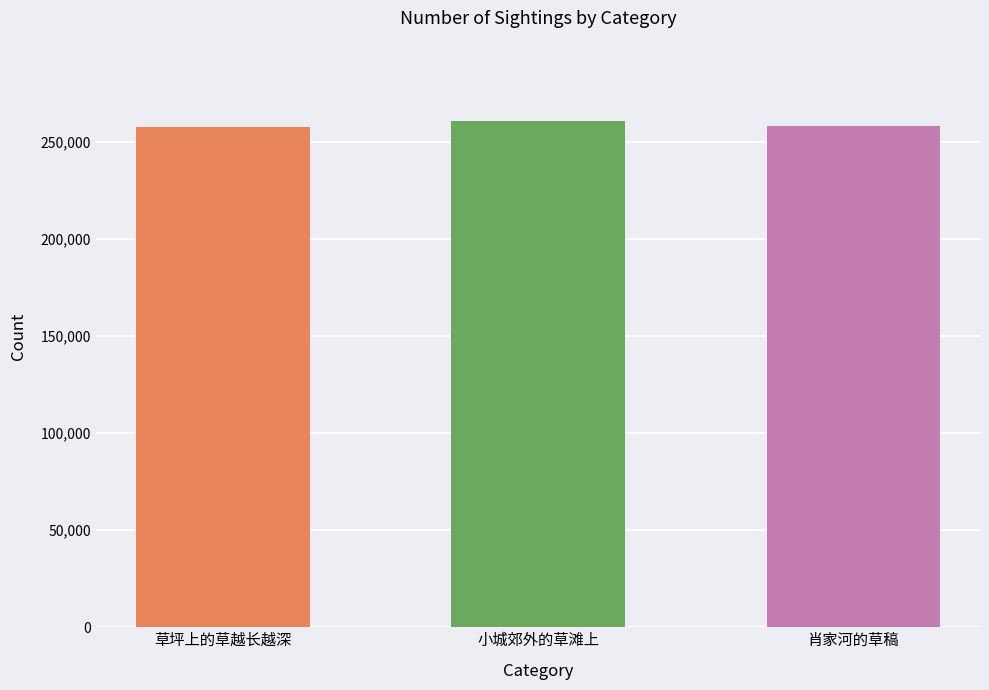

At which category does the chart reach its peak across all series?

小城郊外的草滩上